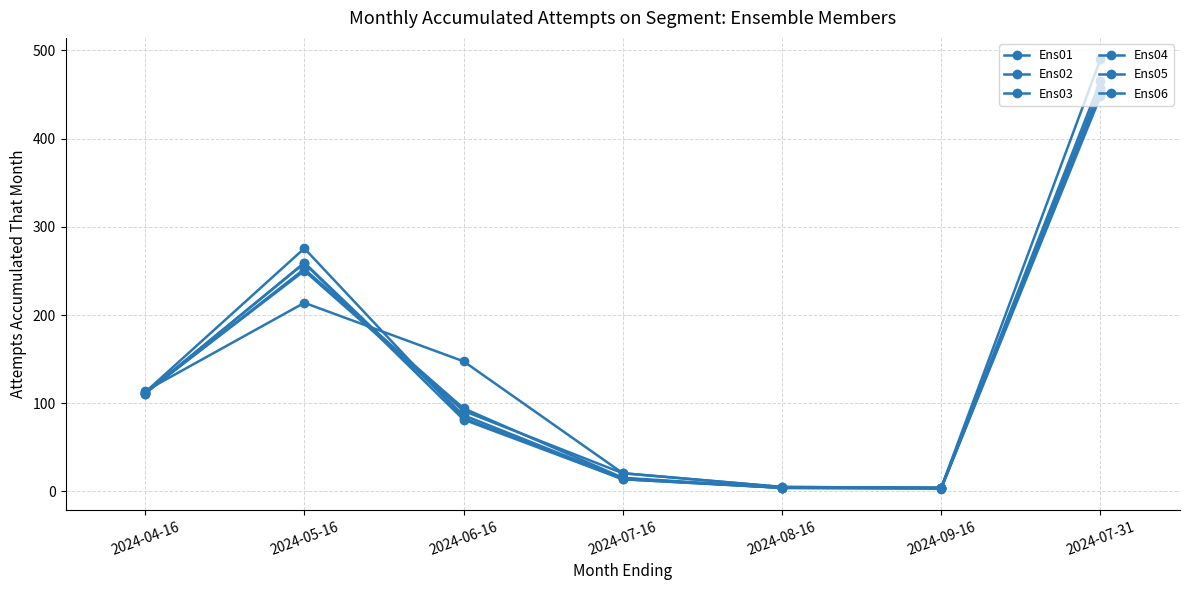

List the labels in order of Ens01 value, smallest first.

2024-09-16, 2024-08-16, 2024-07-16, 2024-06-16, 2024-04-16, 2024-05-16, 2024-07-31